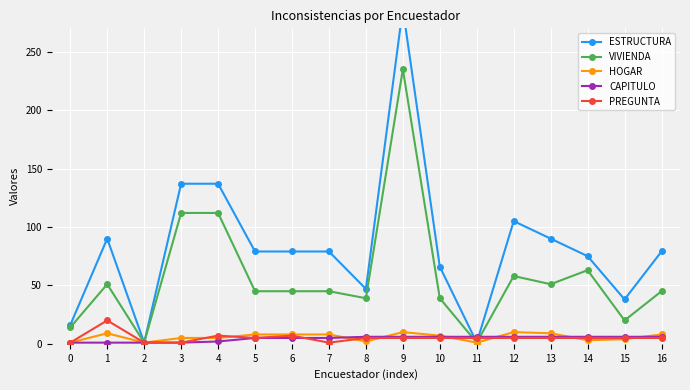

In PREGUNTA, how many points are higher than both neighbors (excluding endpoints)?

3